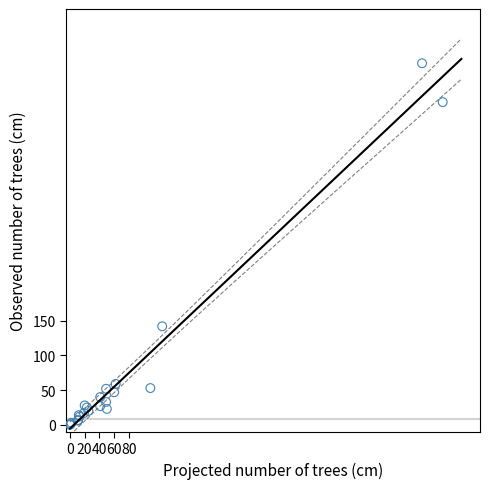

What Y value in the scatter plot is closest to 260?

142